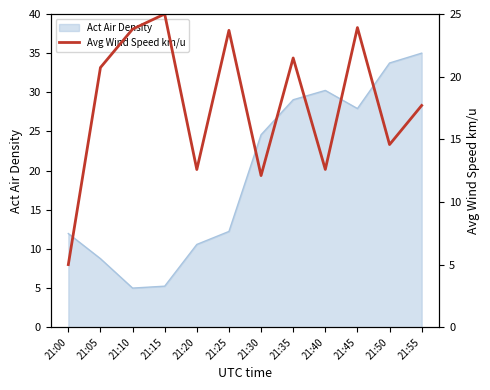

Between 21:10 and 21:15, which is larger?

21:15